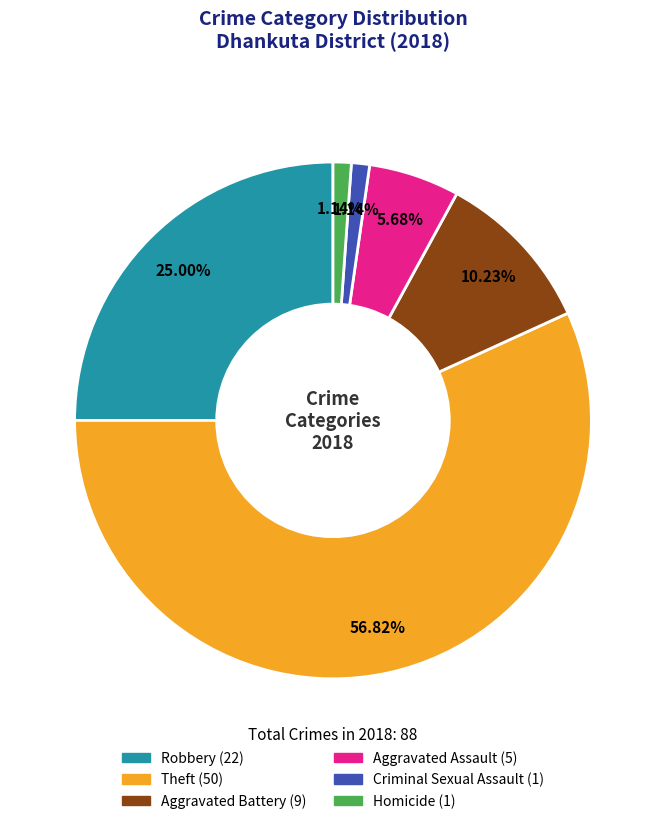

Does Criminal Sexual Assault account for over 50% of the chart?

No